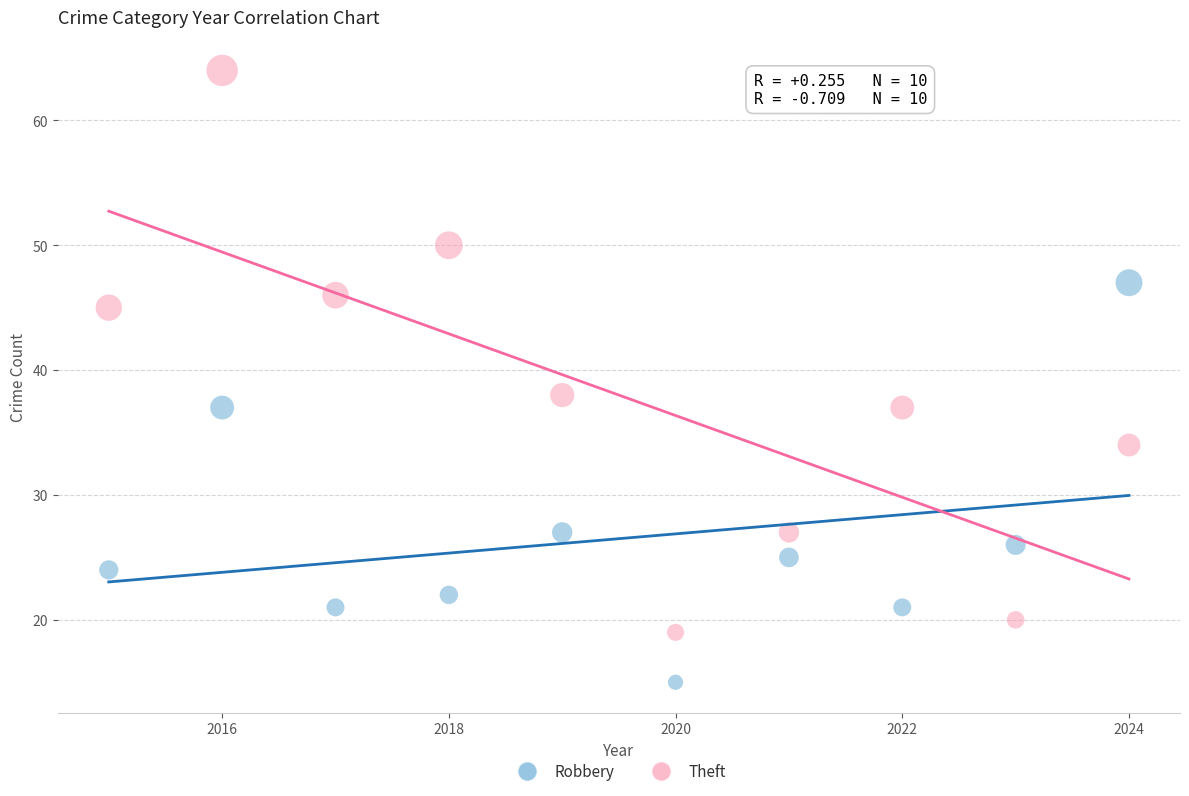

What is the X range (max minus min) for the scatter plot?

9